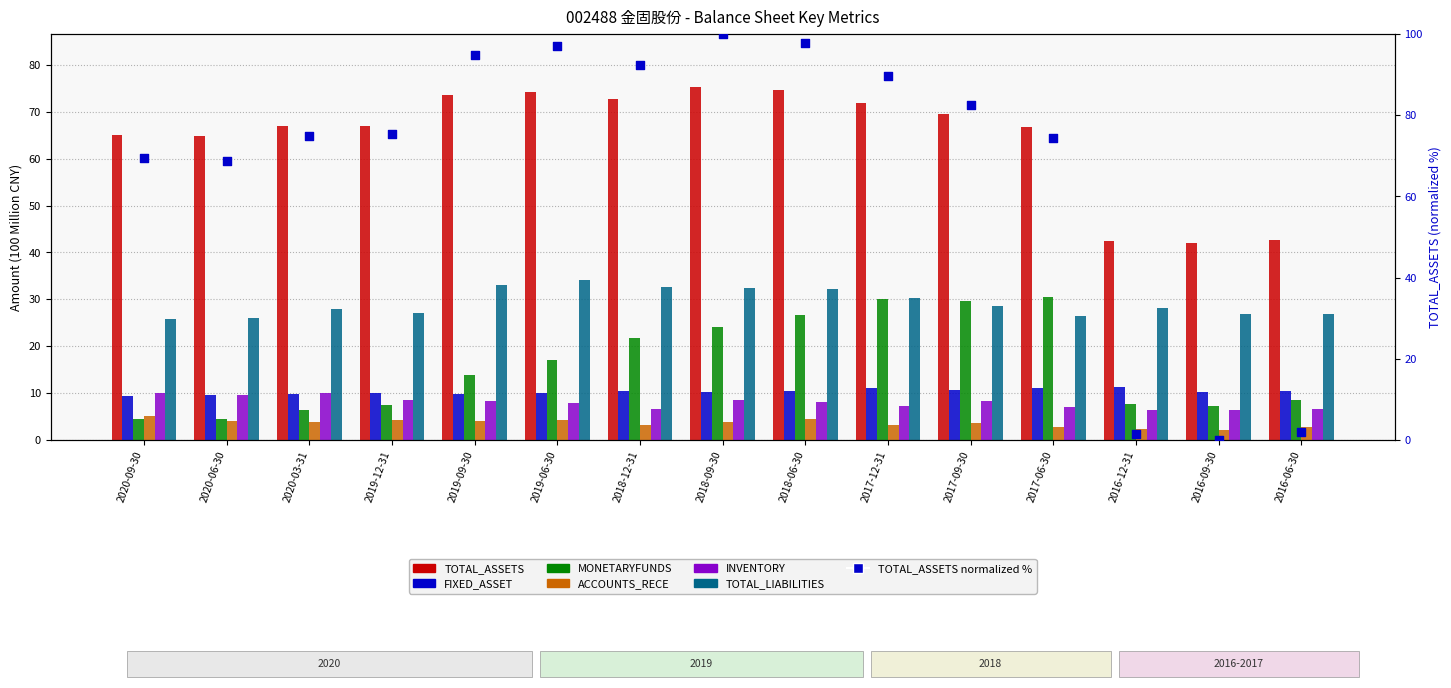

Which series has the largest Y range (max minus min)?

TOTAL_ASSETS